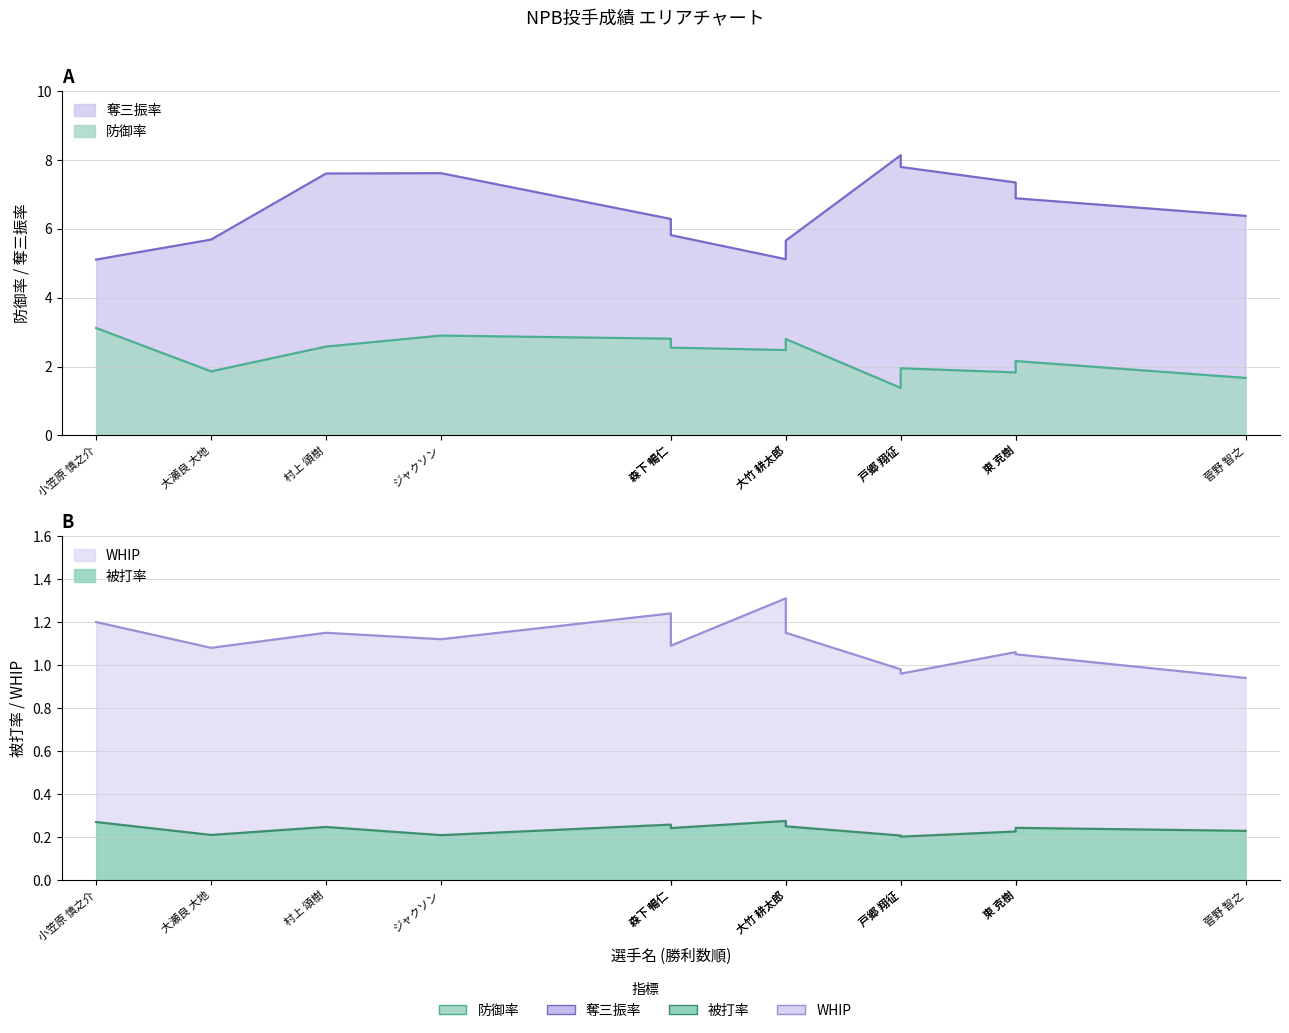

True or false: WHIP and 防御率 cross at least once.

False